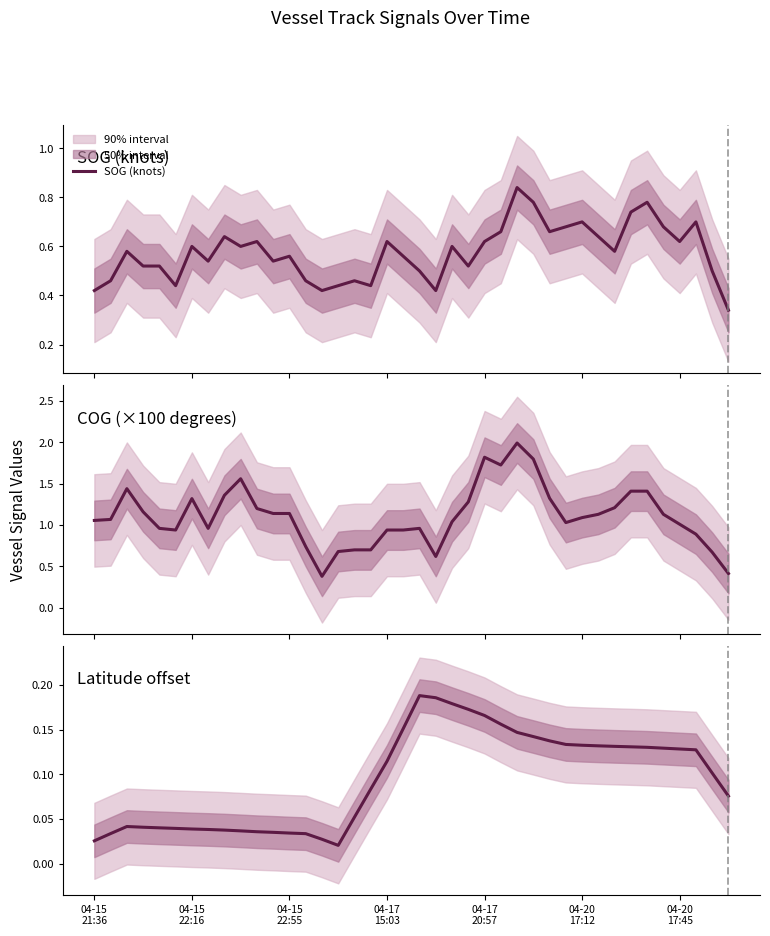

True or false: Latitude offset and SOG (knots) cross at least once.

False